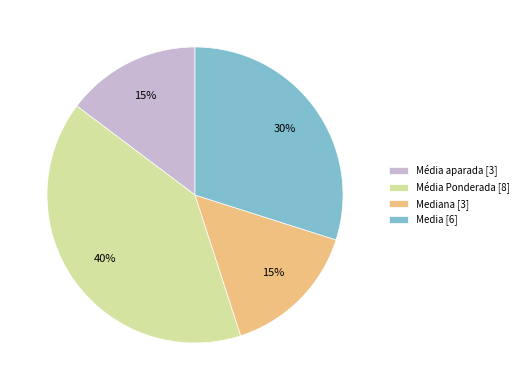

Does any single category account for the majority?

No